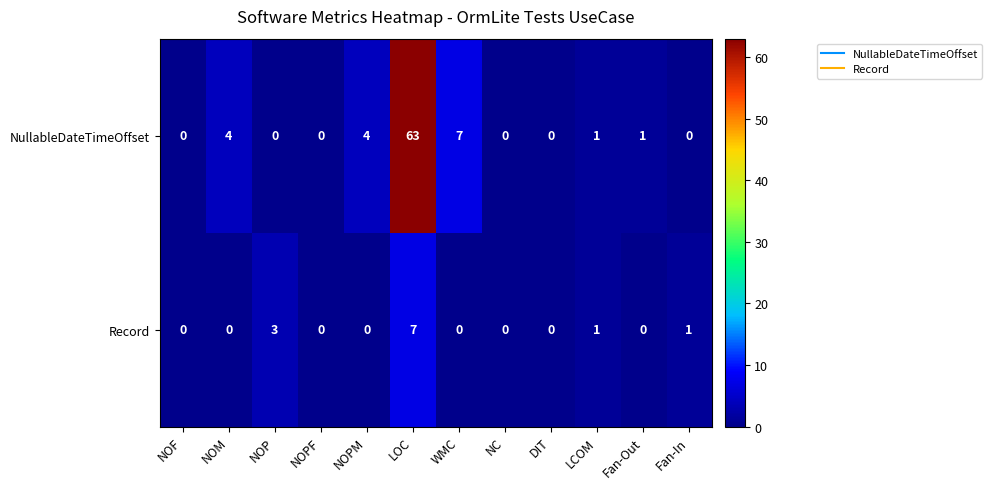

List the series in order of their overall mean, lowest first.

Record, NullableDateTimeOffset